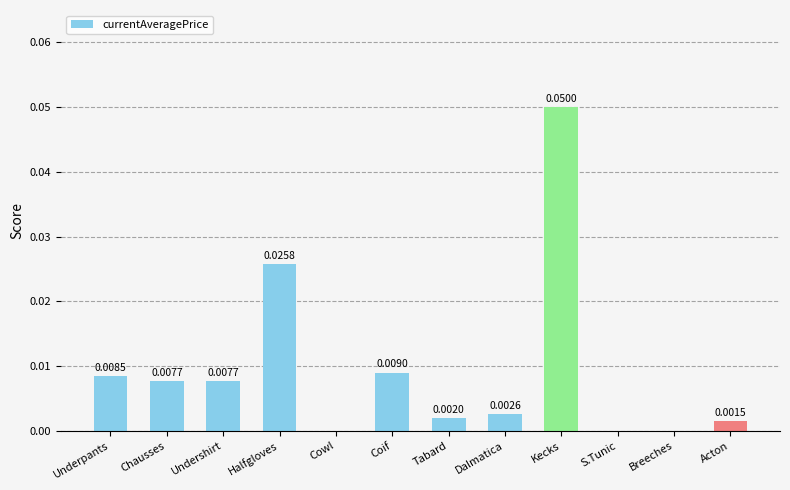

Which category has the highest value across all series?

Kecks